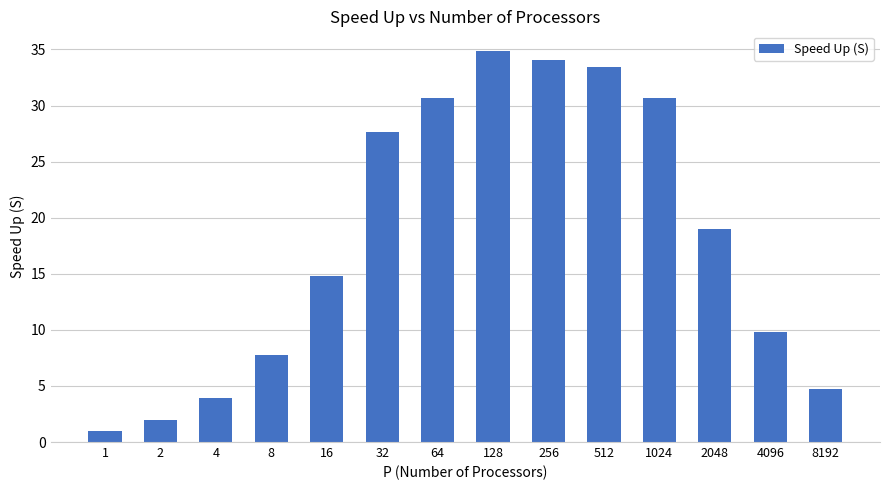

What is the sum of the values at 16 and 8192?

19.6